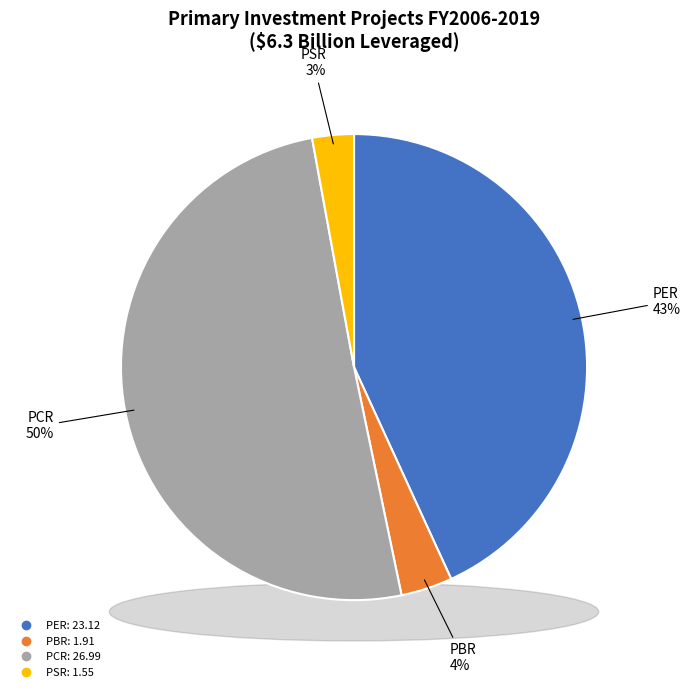

What is the majority slice?

PCR